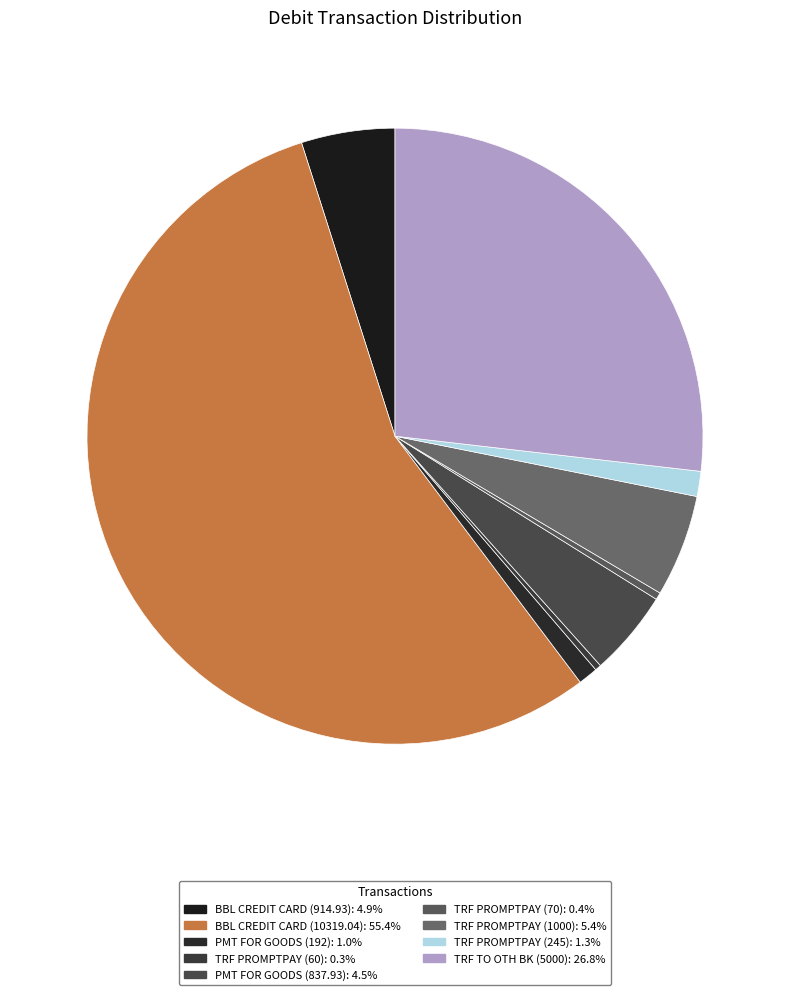

What is the total percentage of TRF PROMPTPAY (60) and BBL CREDIT CARD (10319.04)?

55.7%